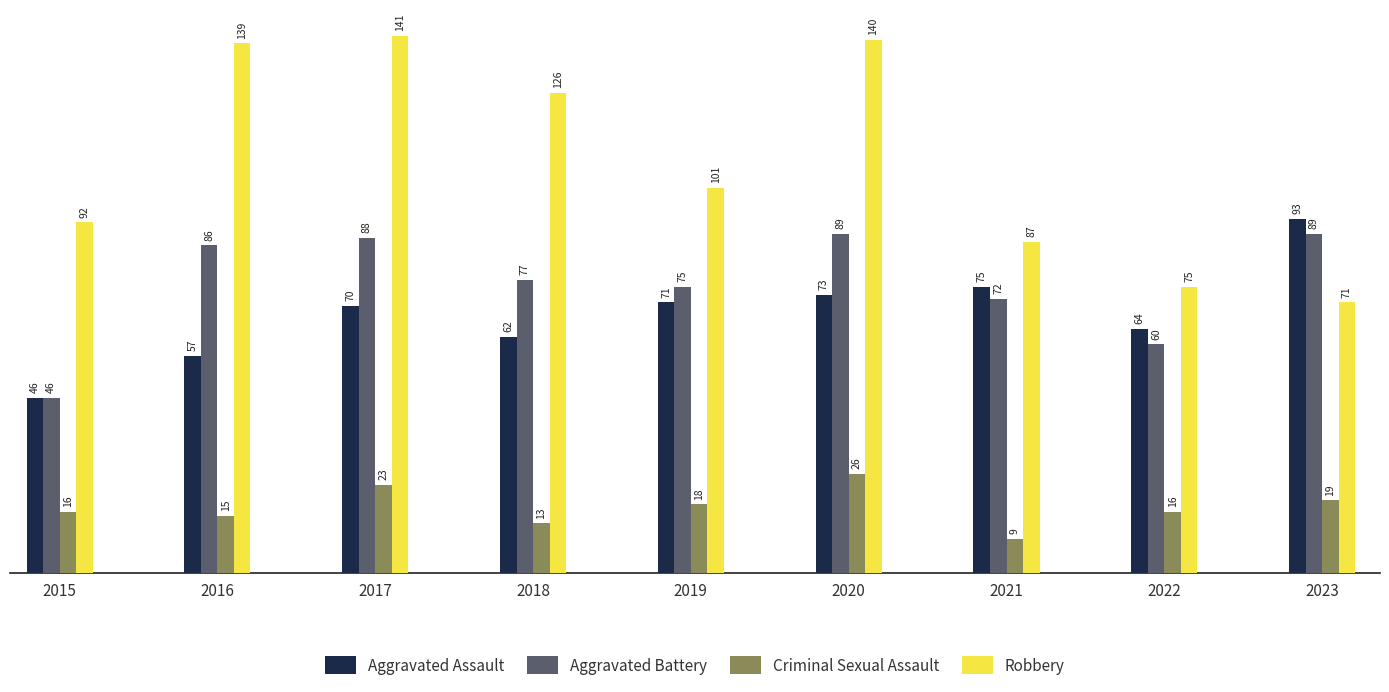

How many bars are there in total?

36